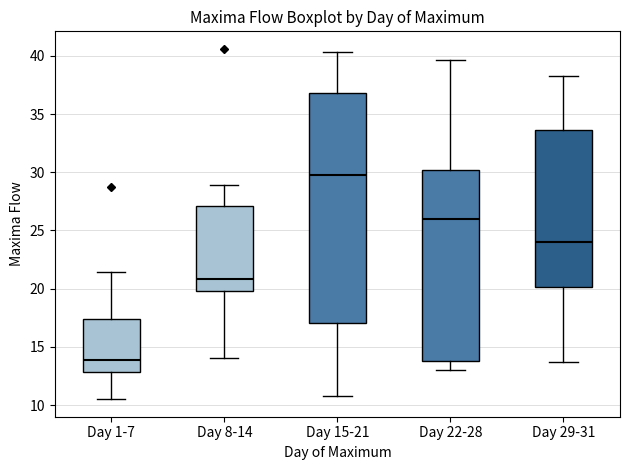

Which box's median line is the lowest?

Day 1-7